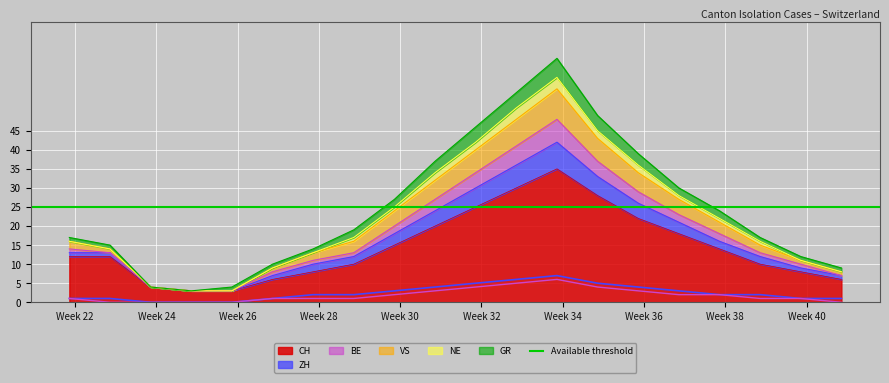

True or false: BE and CH intersect in this chart.

False